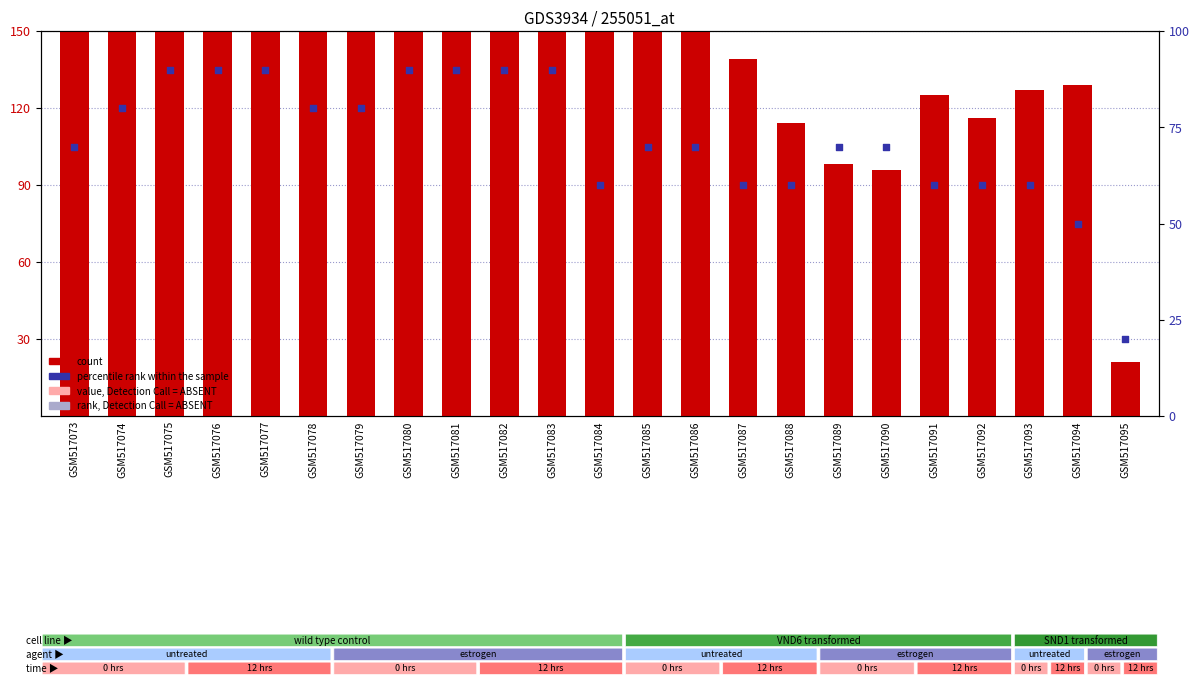

Which series has the widest spread of Y values?

count